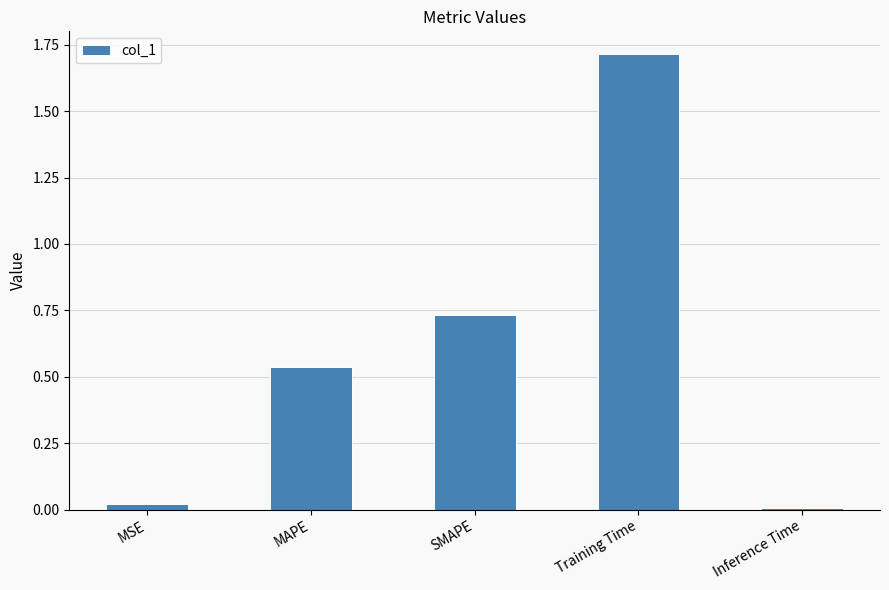

At which label is the value closest to 0?

Inference Time